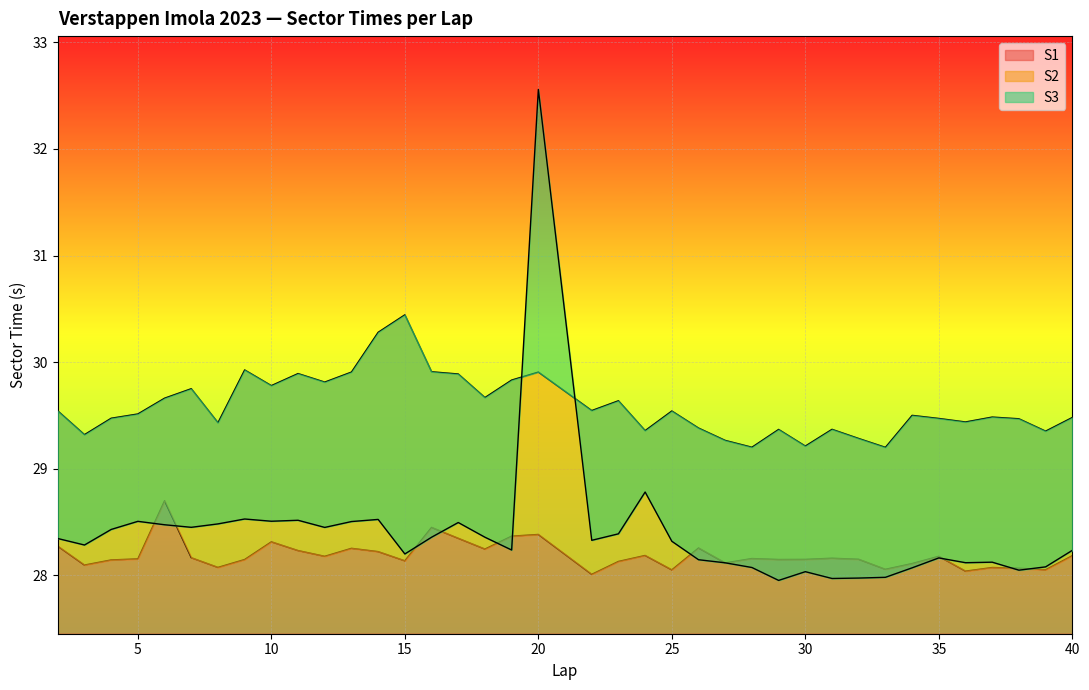

Is the value of S2 at 37 greater than the value of S1 at 5?

Yes